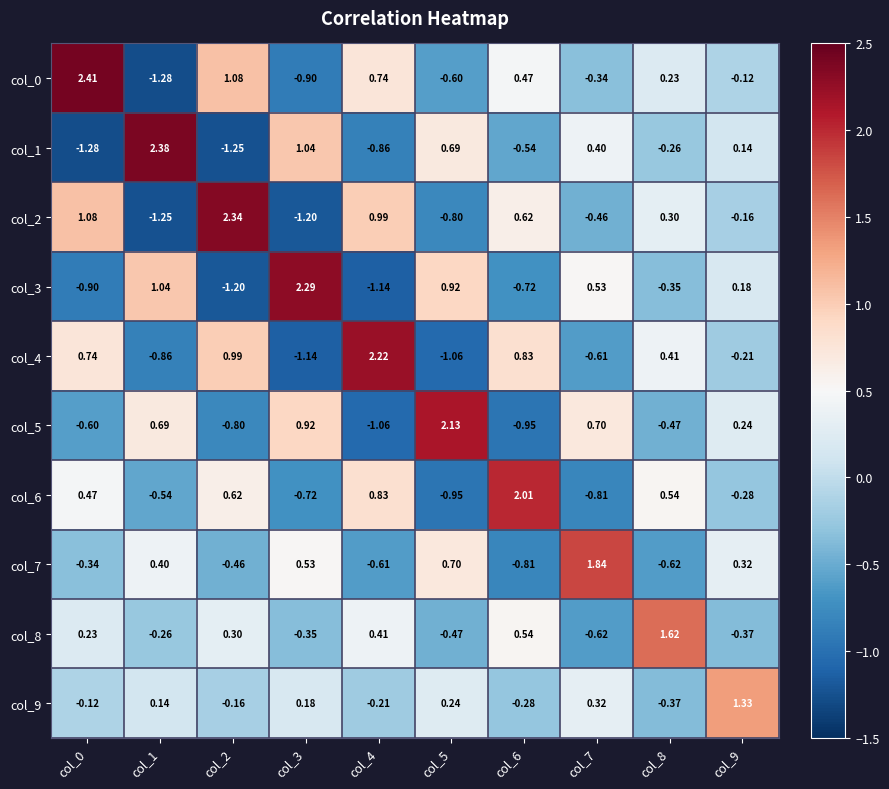

Is the value of col_1 at col_8 greater than the value of col_7 at col_7?

No